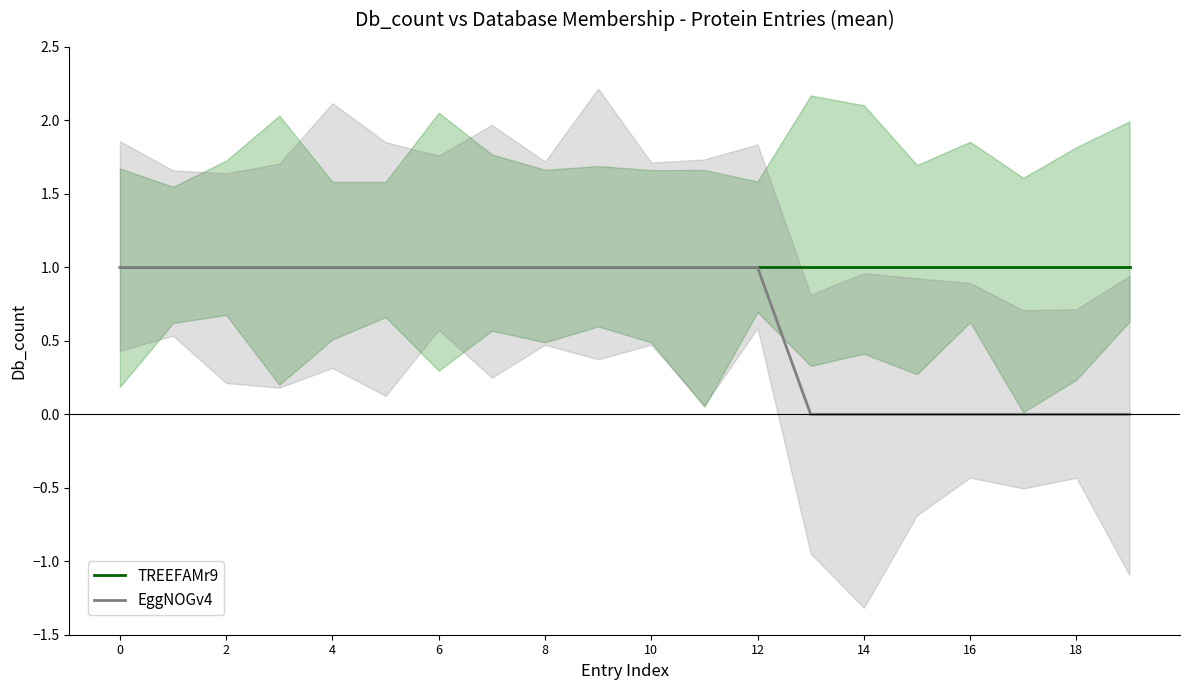

What is the greatest value displayed?

1